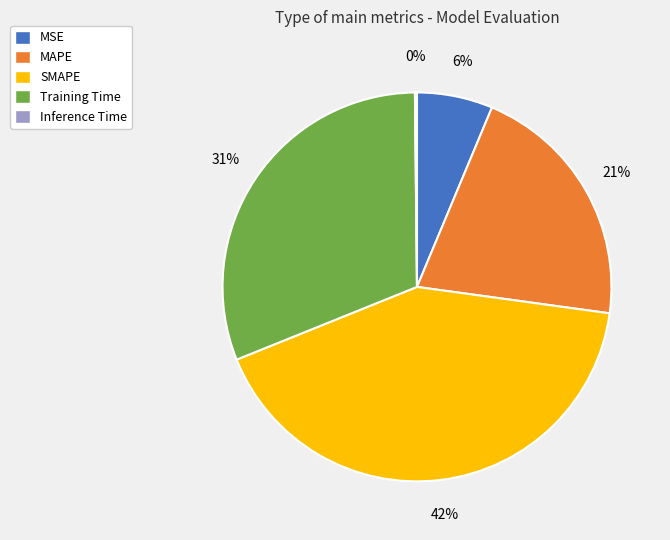

To the nearest percent, what percentage of the pie is MAPE?

21%